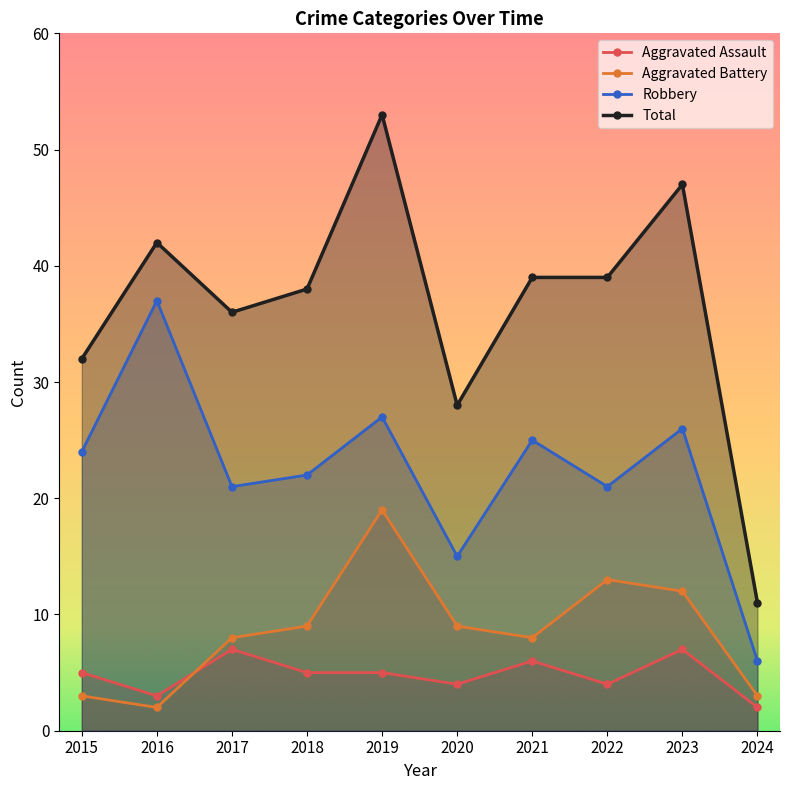

At which category is the sum across all series the highest?

2019